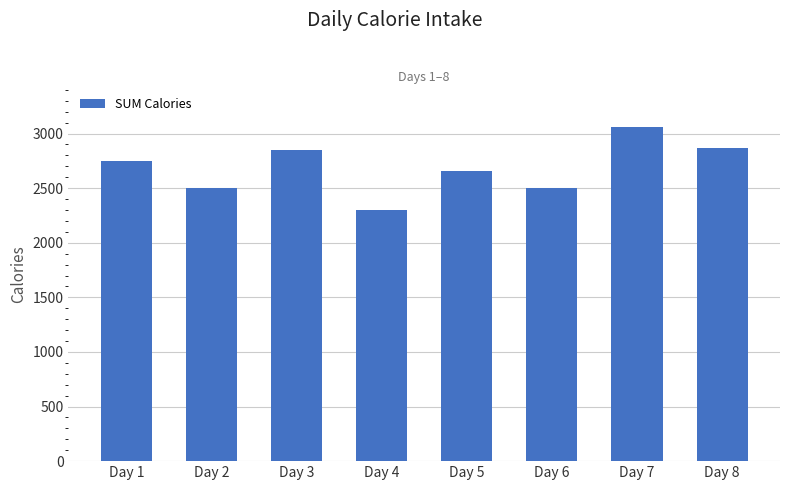

What is the value of the 1st bar from the left?

2749